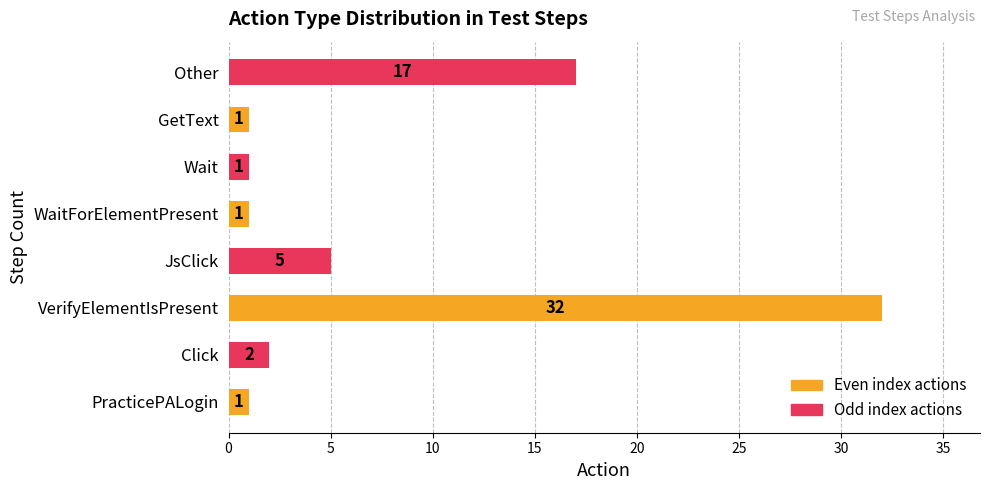

Is it true that the value at PracticePALogin is 1?

True